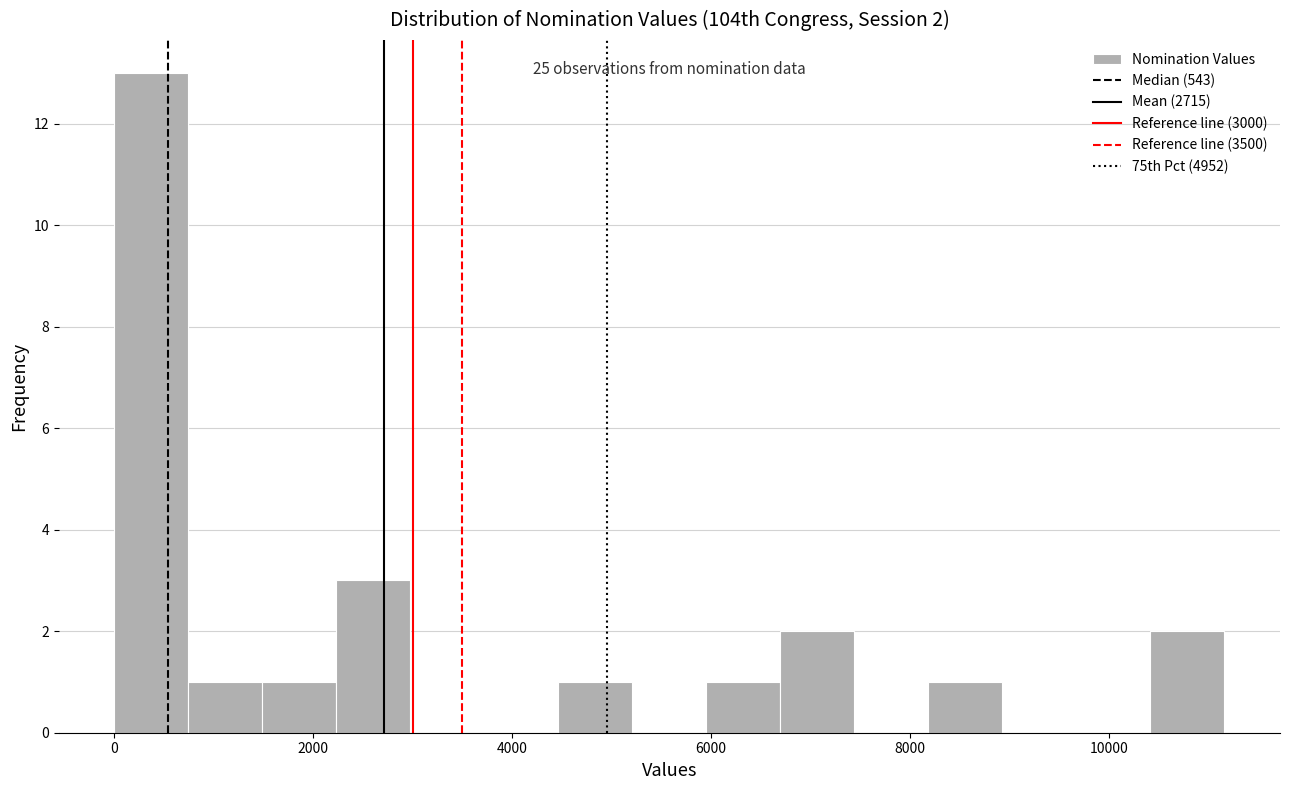

Around what value on the x-axis is the tallest bar? Give the approximate position of its centre, as read against the axis.

400